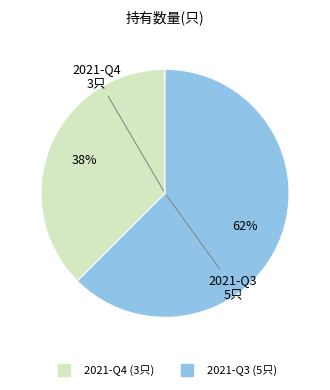

Which category has the smallest portion of the pie?

2021-Q4